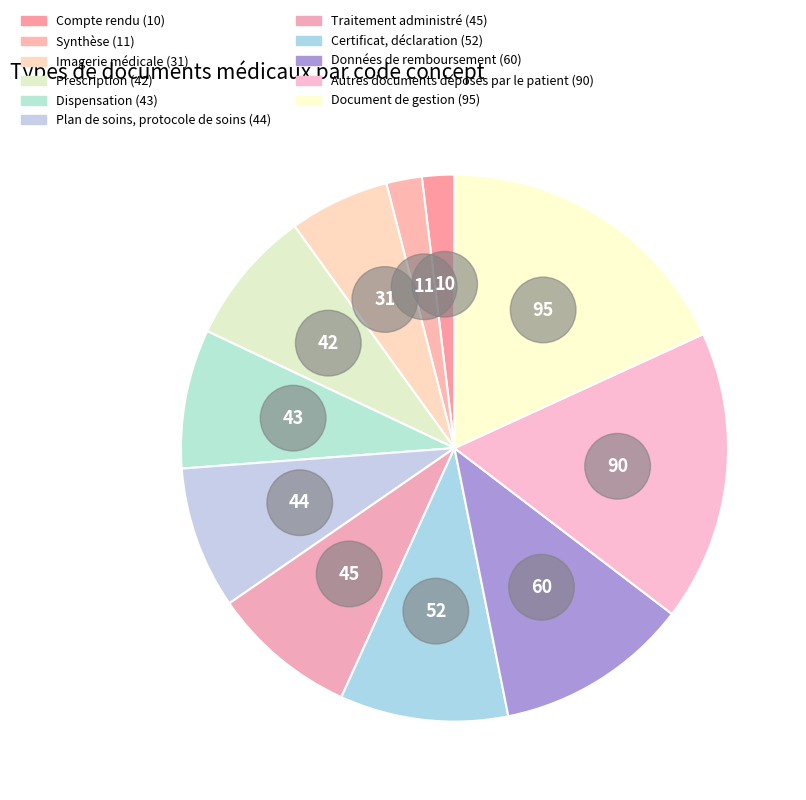

What is the smallest slice in the pie chart?

Compte rendu